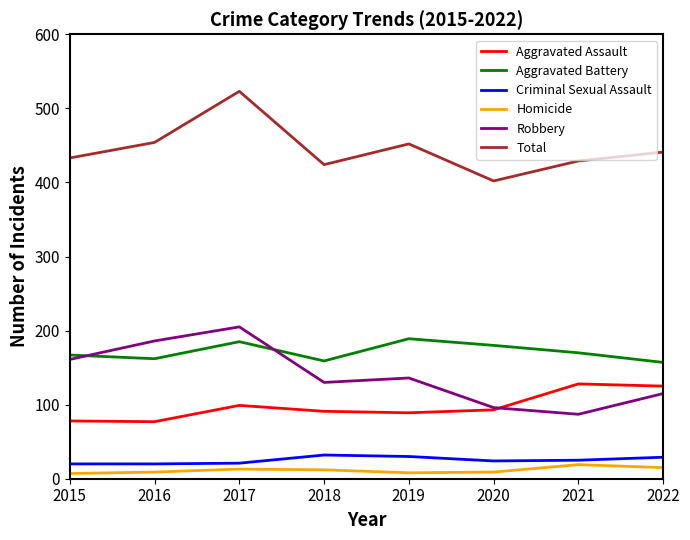

Which series has the largest total across all categories?

Total